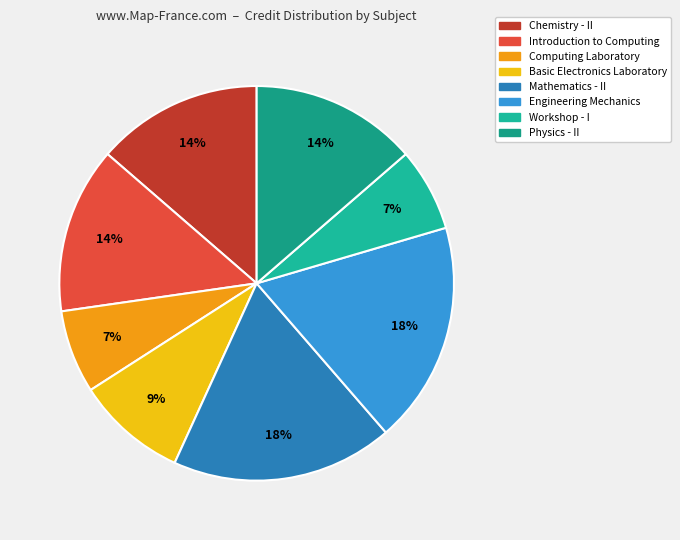

Count the number of slices in the pie.

8